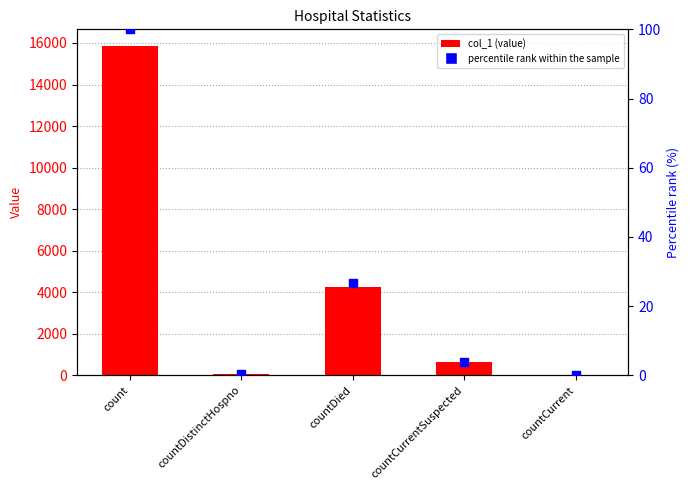

What are all the series names shown in the legend?

col_1, percentile rank within the sample